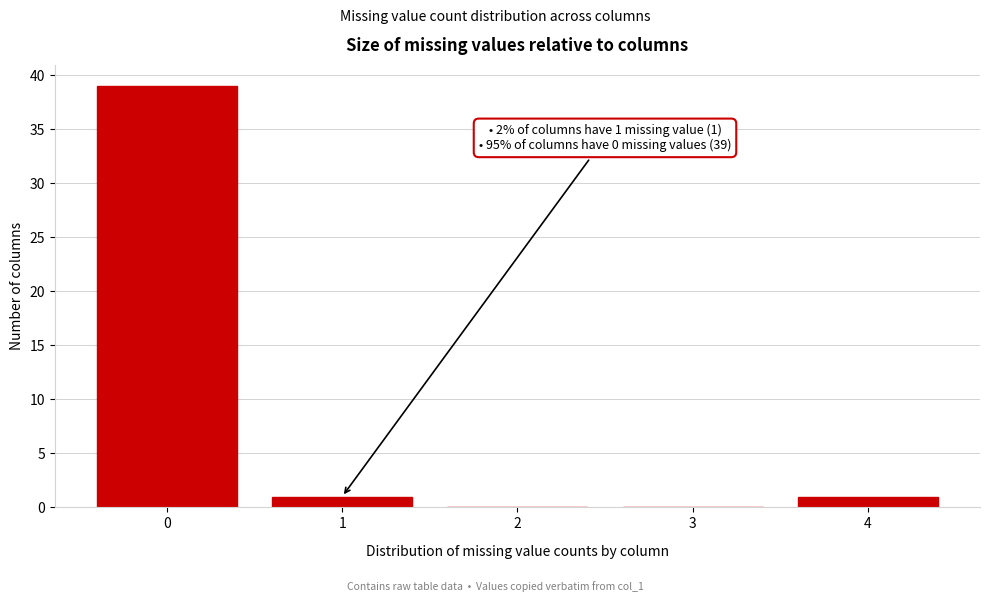

Reading left to right, transcribe all the data shown in this chart.

0=39	1=1	2=0	3=0	4=1